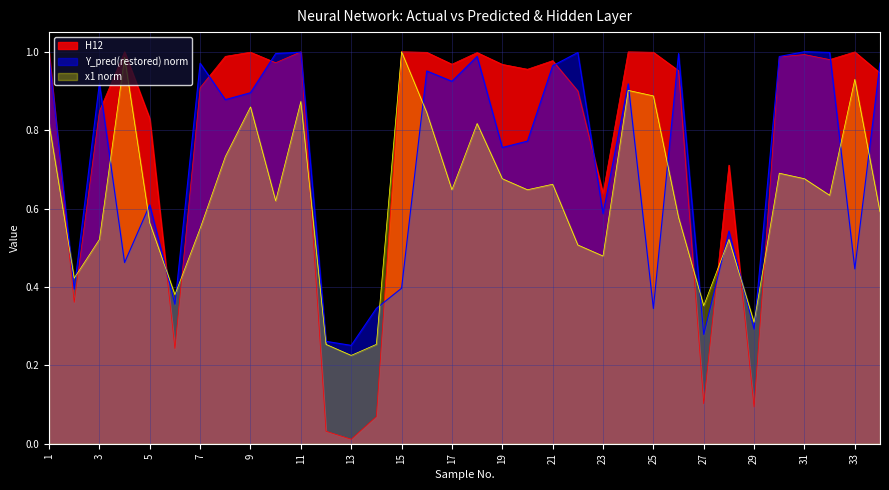

Which series changed the most between 11 and 21?

x1 norm